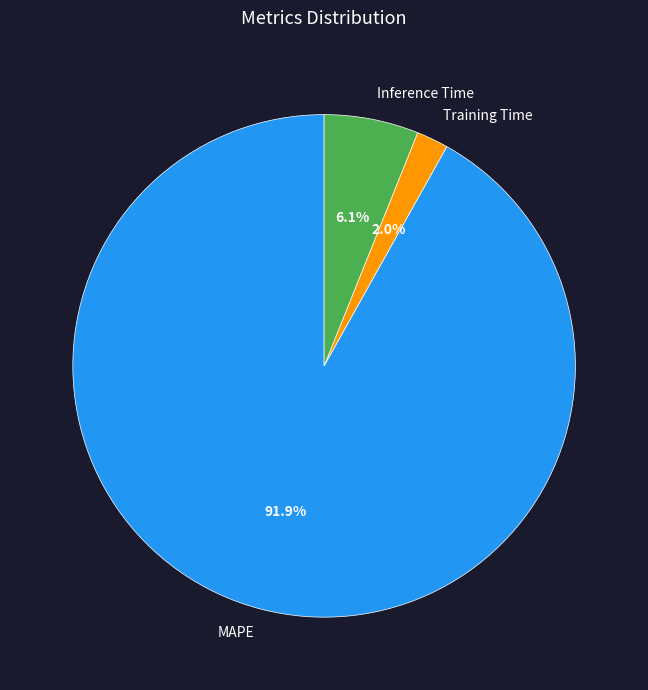

Is Training Time the majority of the pie?

No